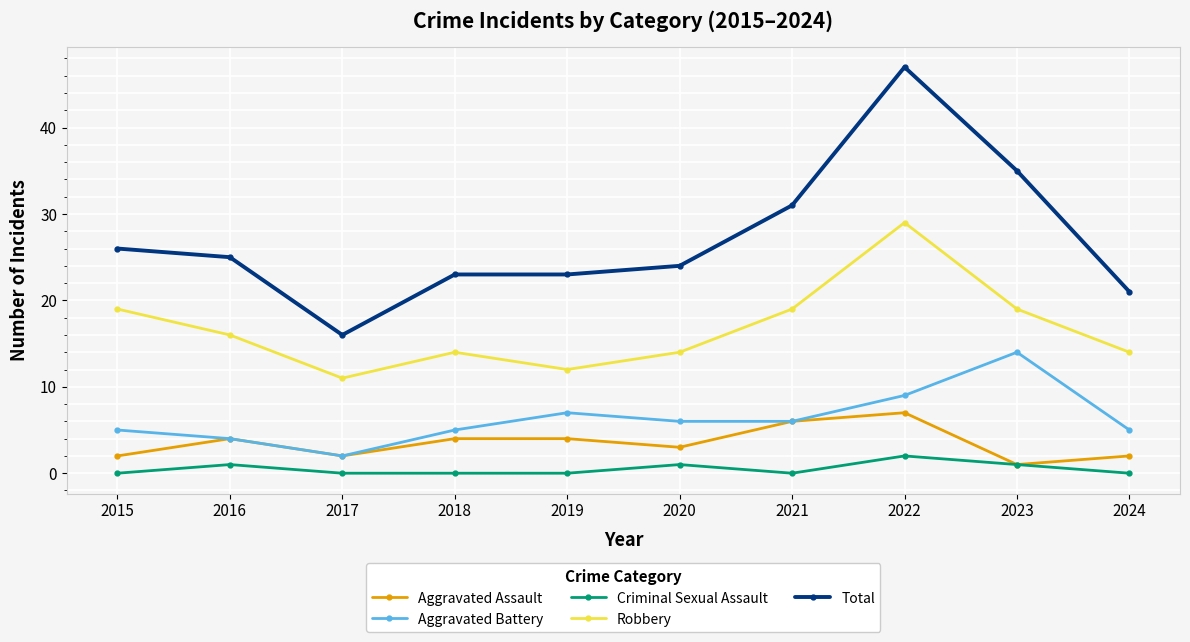

At 2024, list the series in order from largest to smallest.

Total, Robbery, Aggravated Battery, Aggravated Assault, Criminal Sexual Assault